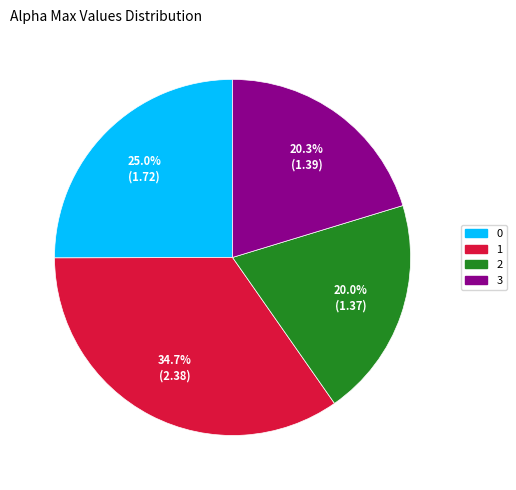

Is there a majority slice in this chart?

No